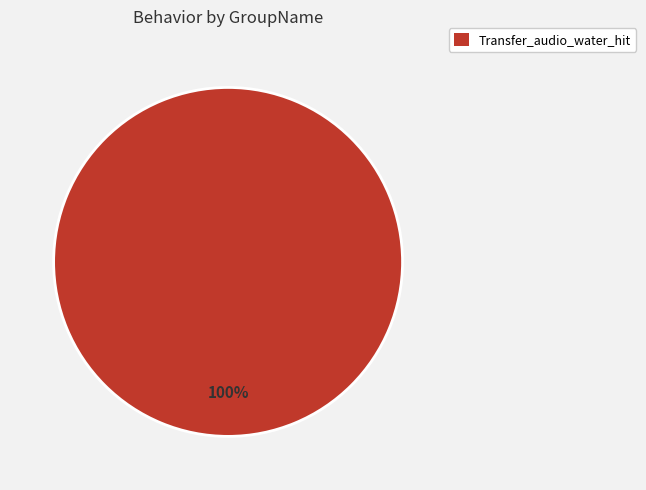

Is it true that Transfer_audio_water_hit is 89% of the pie?

False